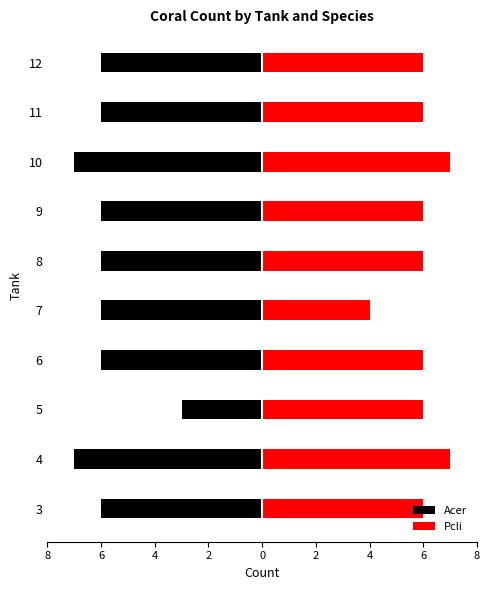

What is the spread (max minus min) of values at 7?

10